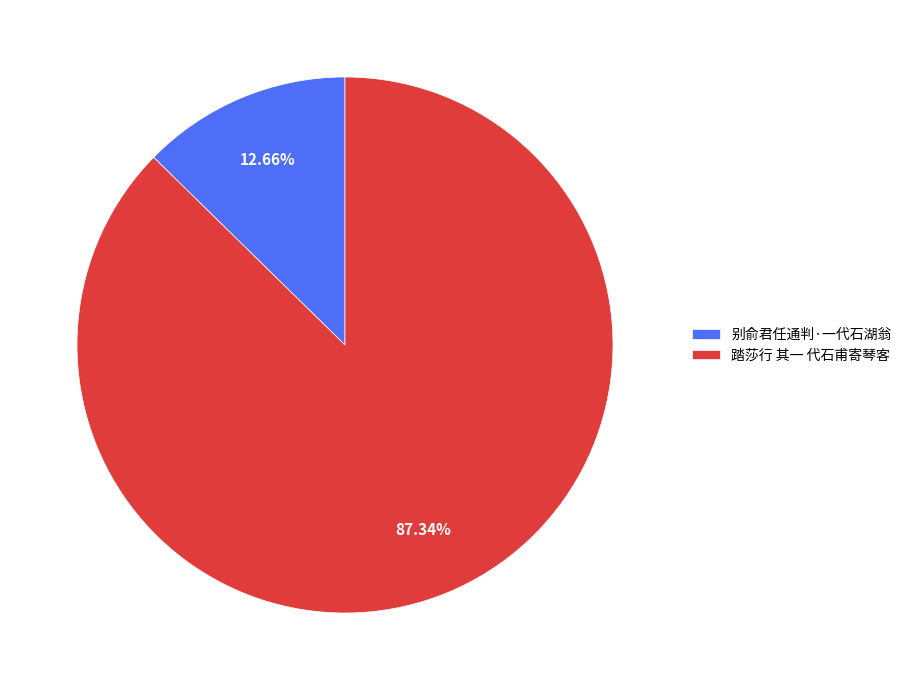

How many slices are in this pie chart?

2